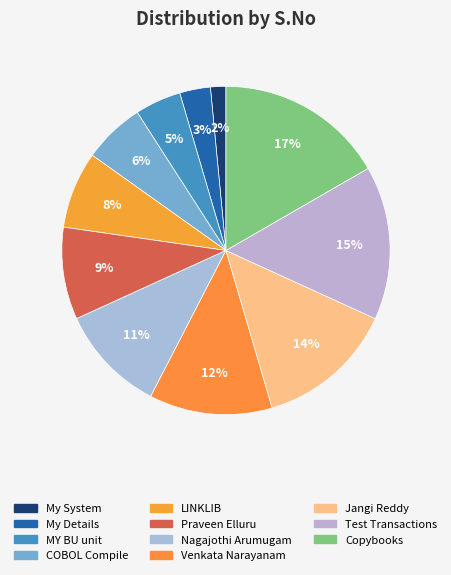

Rank the categories by value from lowest to highest.

My System, My Details, MY BU unit, COBOL Compile, LINKLIB, Praveen Elluru, Nagajothi Arumugam, Venkata Narayanam, Jangi Reddy, Test Transactions, Copybooks